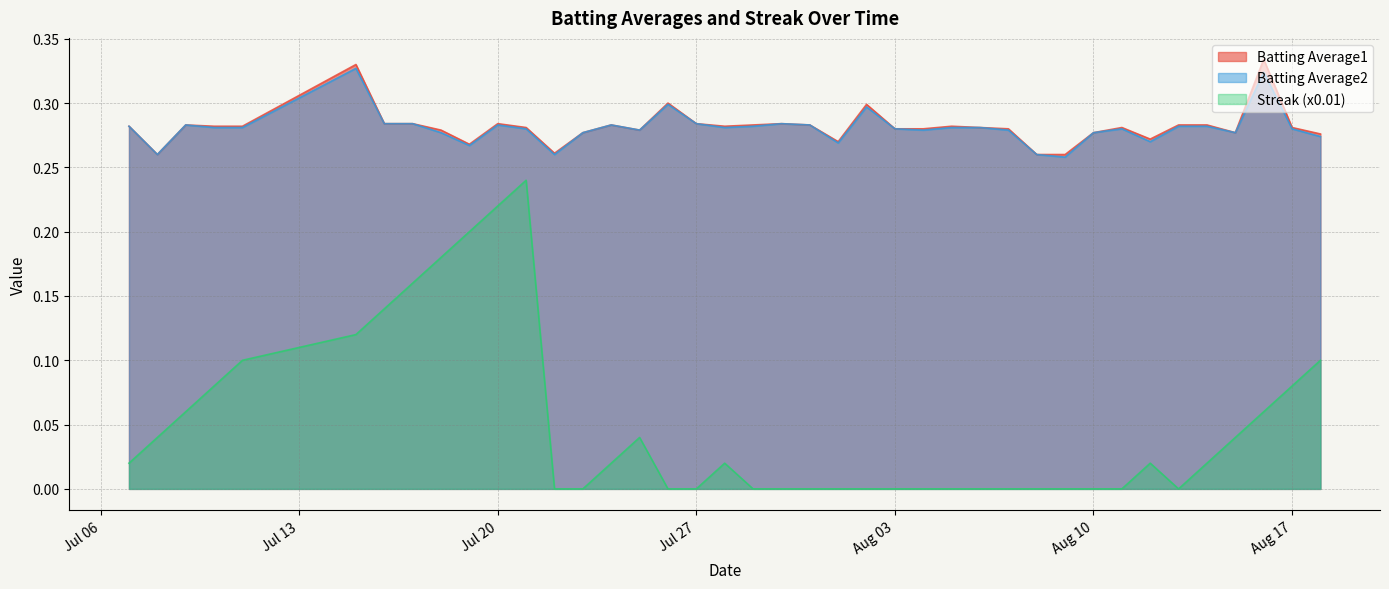

What is the difference between the second highest and minimum values in the Batting Average2 series?

0.1